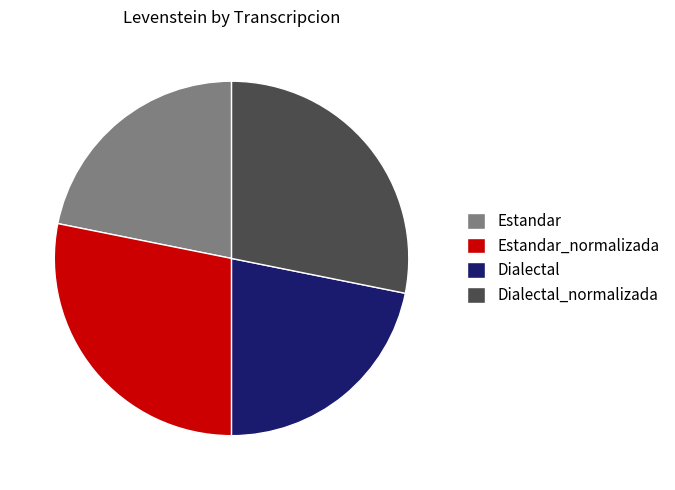

Is there a majority slice in this chart?

No